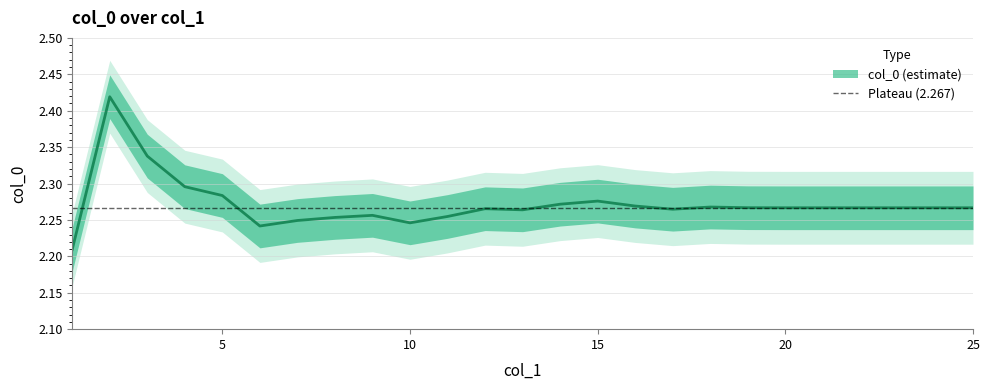

Reading left to right, list all the values displayed in this chart.

2.2	2.4	2.3	2.3	2.3	2.2	2.2	2.3	2.3	2.2	2.3	2.3	2.3	2.3	2.3	2.3	2.3	2.3	2.3	2.3	2.3	2.3	2.3	2.3	2.3